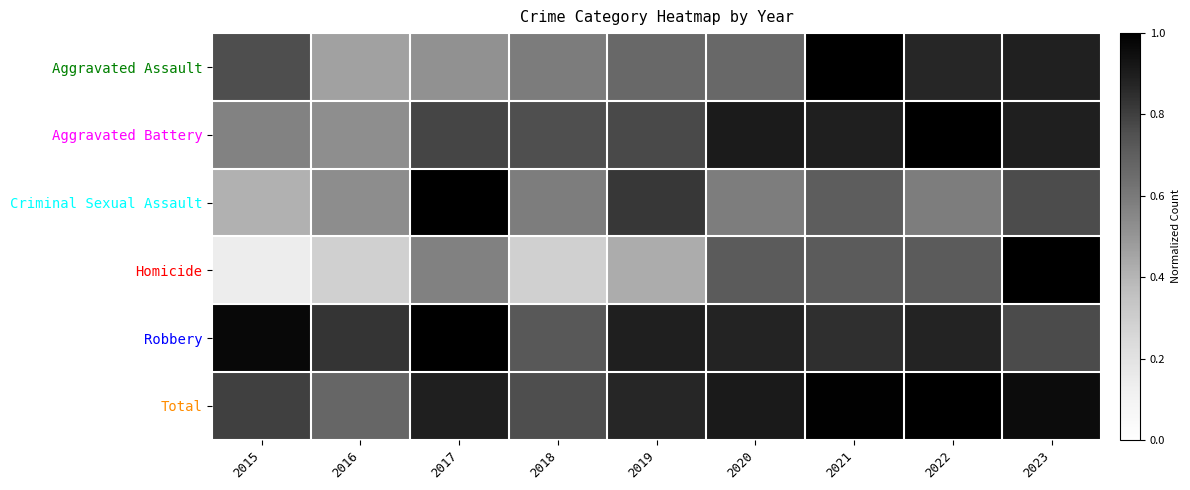

How many data points does each series have?

9